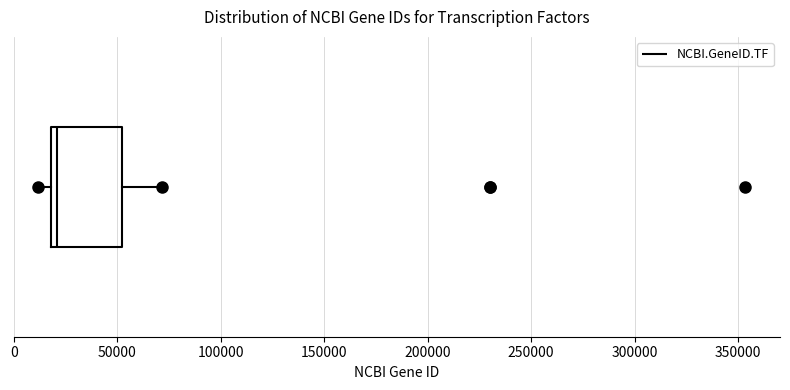

Read this box plot against the x-axis: the position of the median line, the range covered by the box, and the ends of both whiskers. The values are not printed on the chart, so give them approximately, as read against the axis.

median 20000 (just right of the box's left edge), box 20000 to 50000, whiskers 10000 to 70000